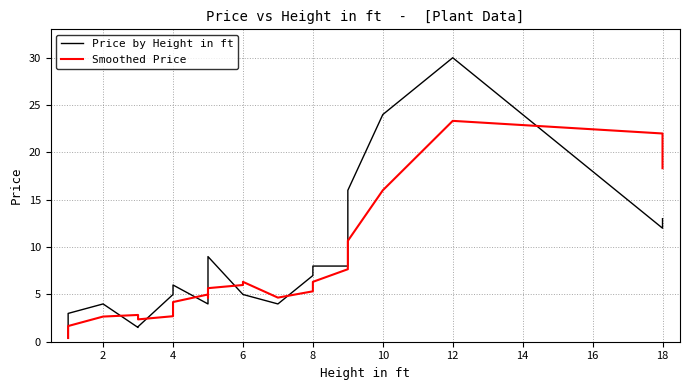

Rank the series at 10 from lowest to highest value.

Smoothed Price, Price by Height in ft